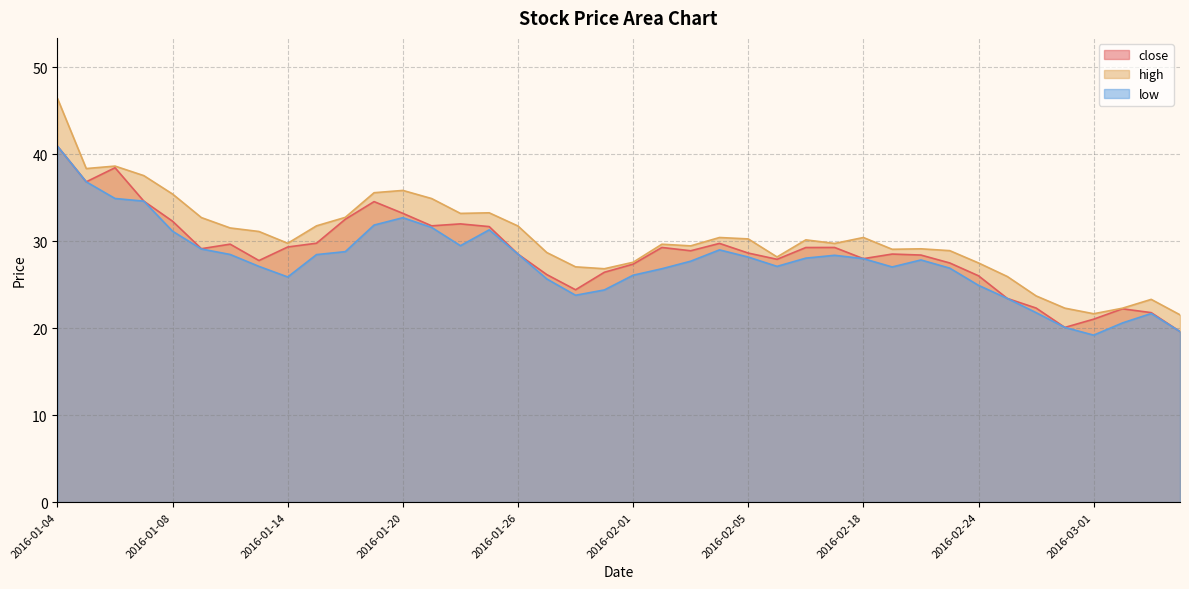

How many interior local peaks does the low series have?

6